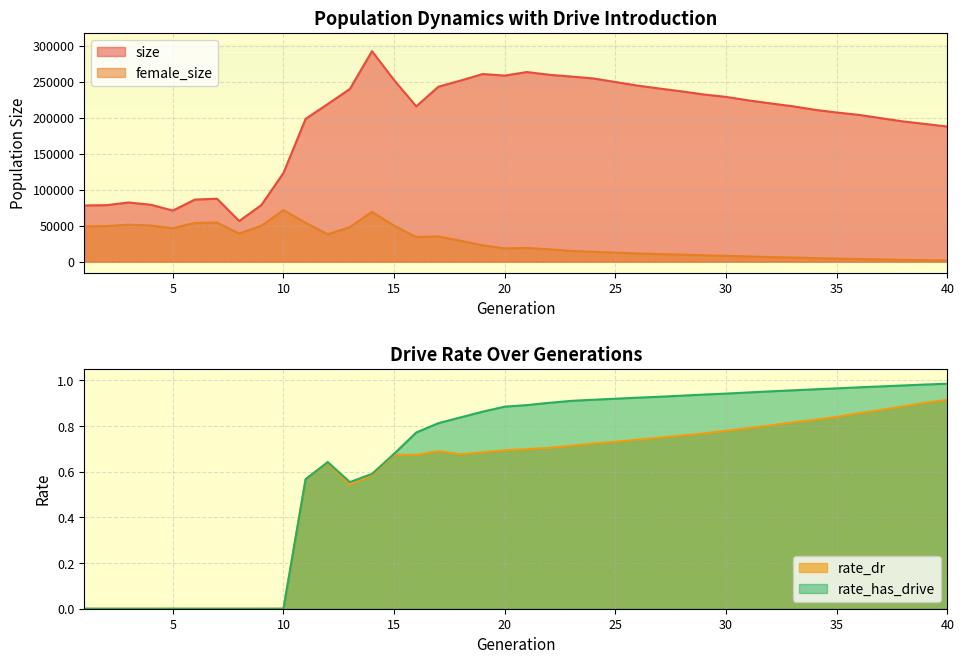

What is the maximum value for size?

292765